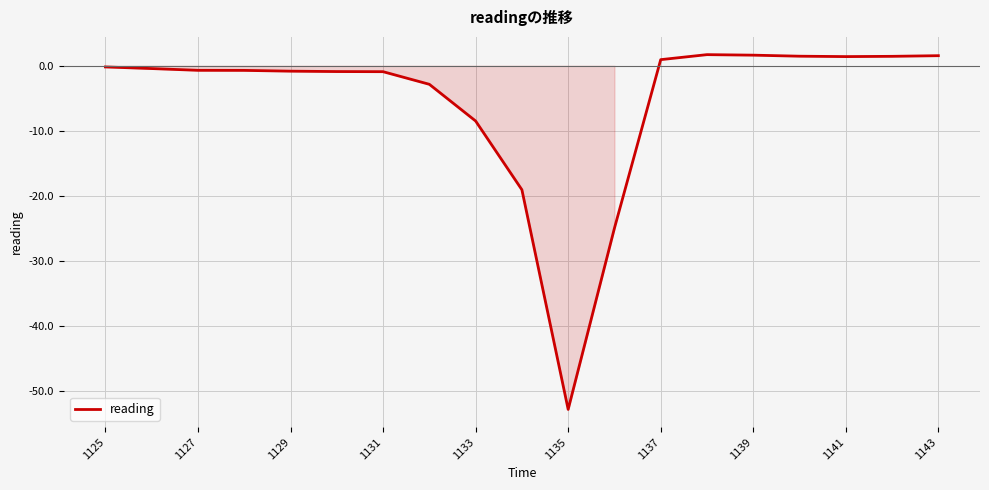

What is the maximum value shown in the chart?

1.7